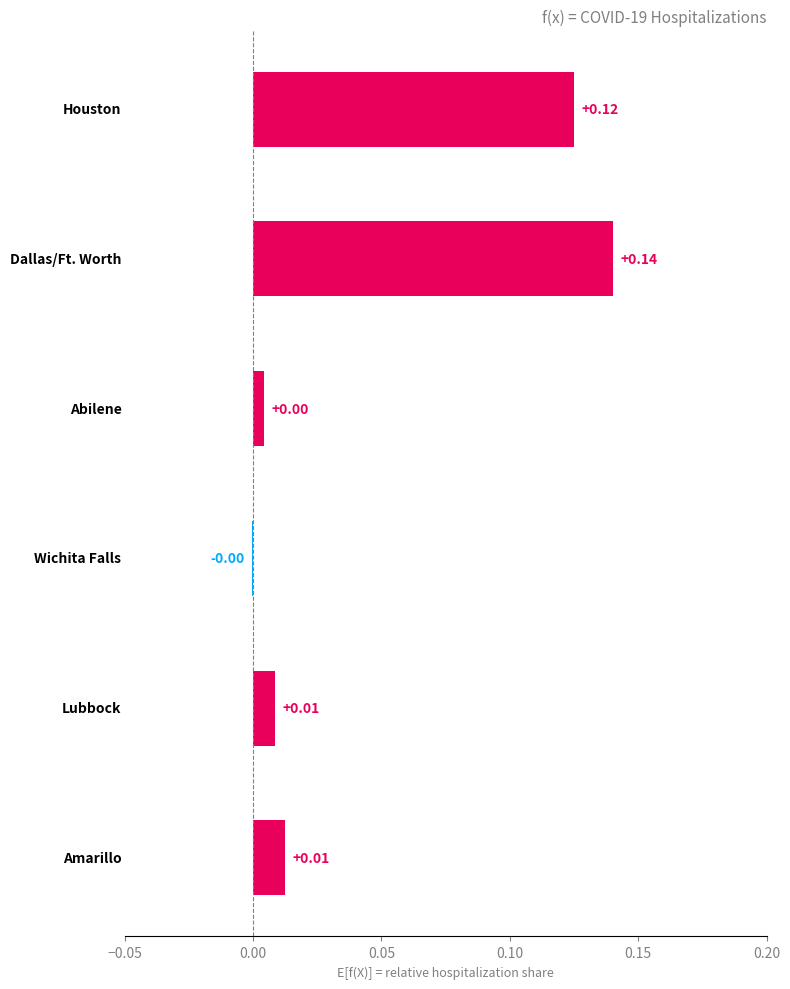

What is the sum of all values?

0.3